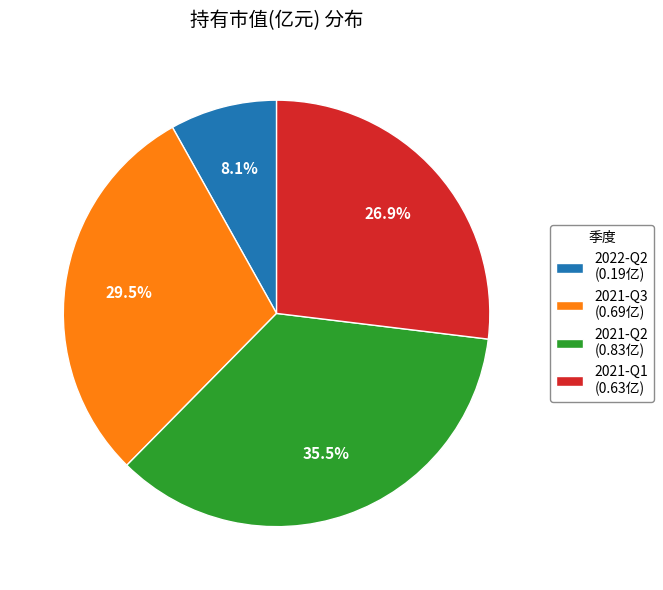

True or false: 2021-Q1 accounts for 33% of the total.

False